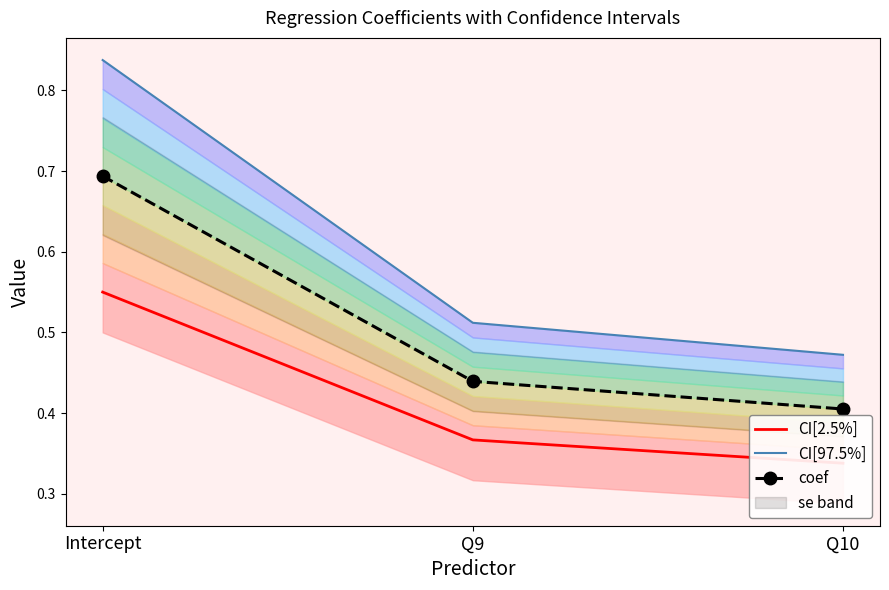

Is the value of coef at Q9 greater than the value of CI[2.5%] at Intercept?

No